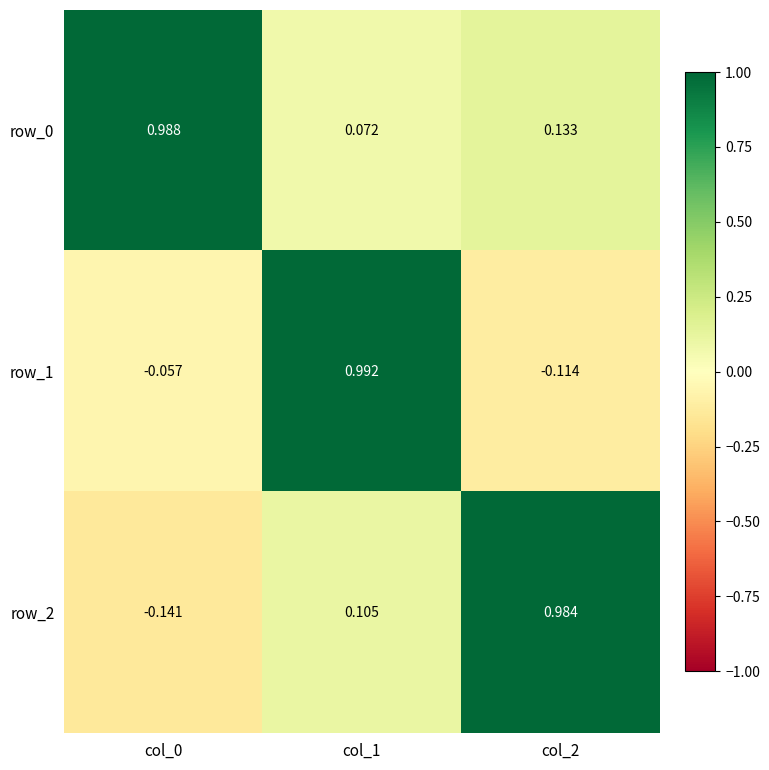

Is the value of row_2 at col_2 greater than the value of row_0 at col_2?

Yes